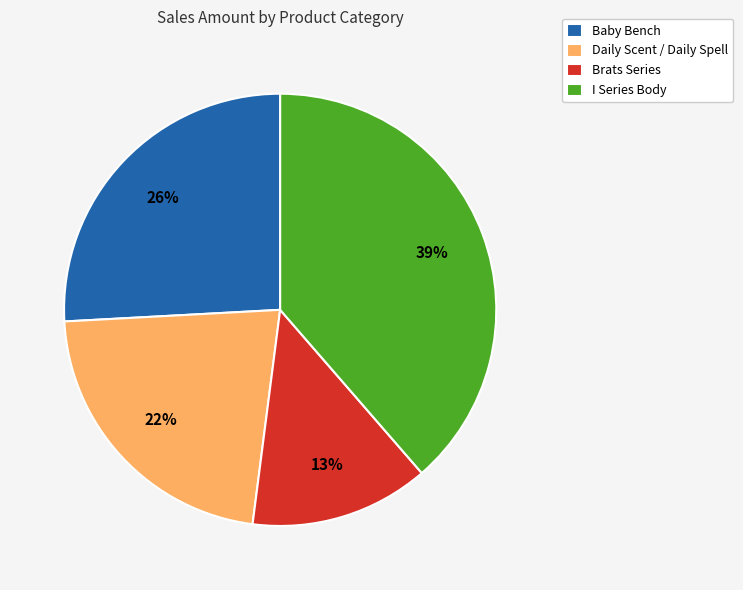

Do I Series Body and Brats Series together represent more than half of the pie?

Yes